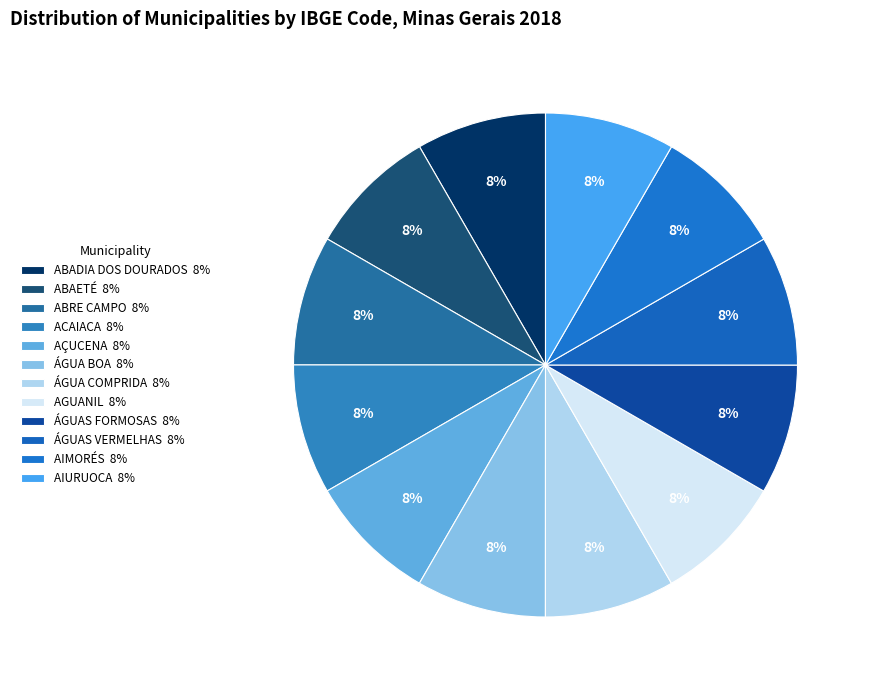

Does AGUANIL represent more than half of the total?

No